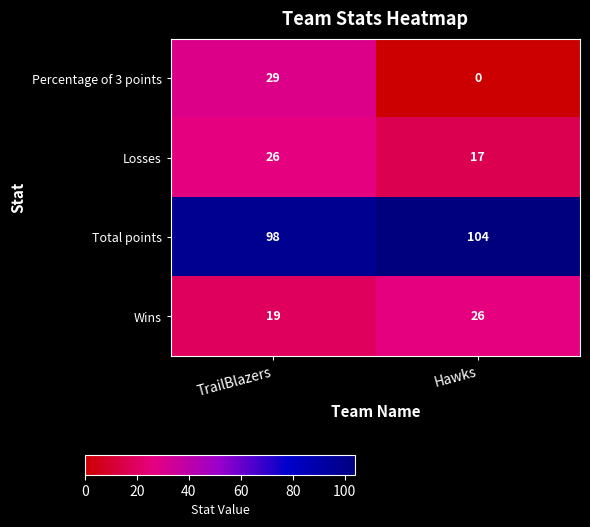

What is the sum of all Total points values?

202